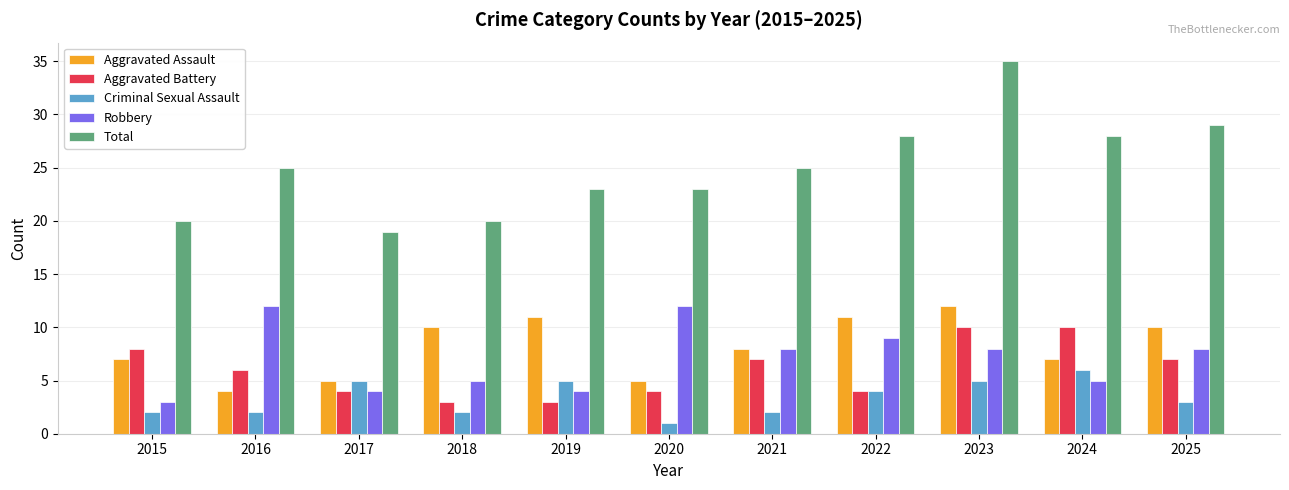

What is the difference between the Robbery values at 2025 and 2022?

1